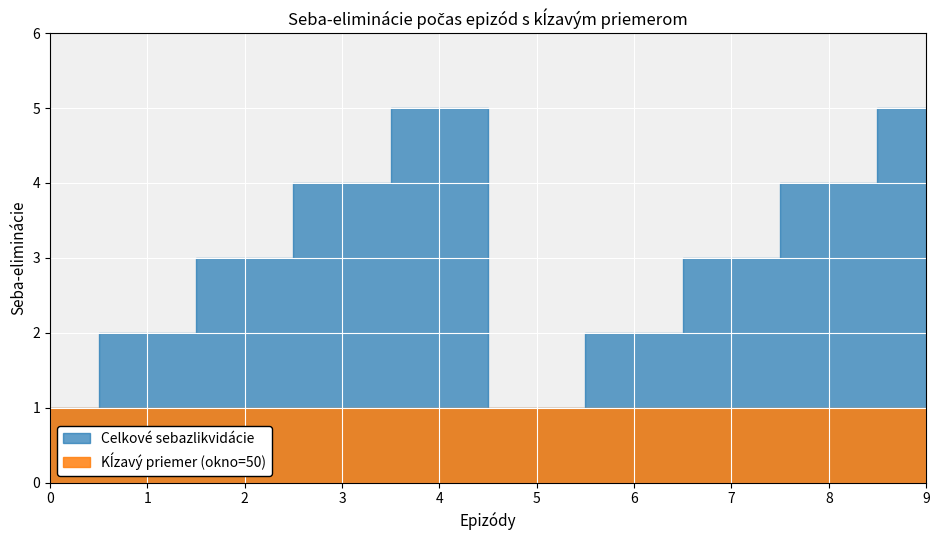

True or false: s and alpha cross at least once.

False